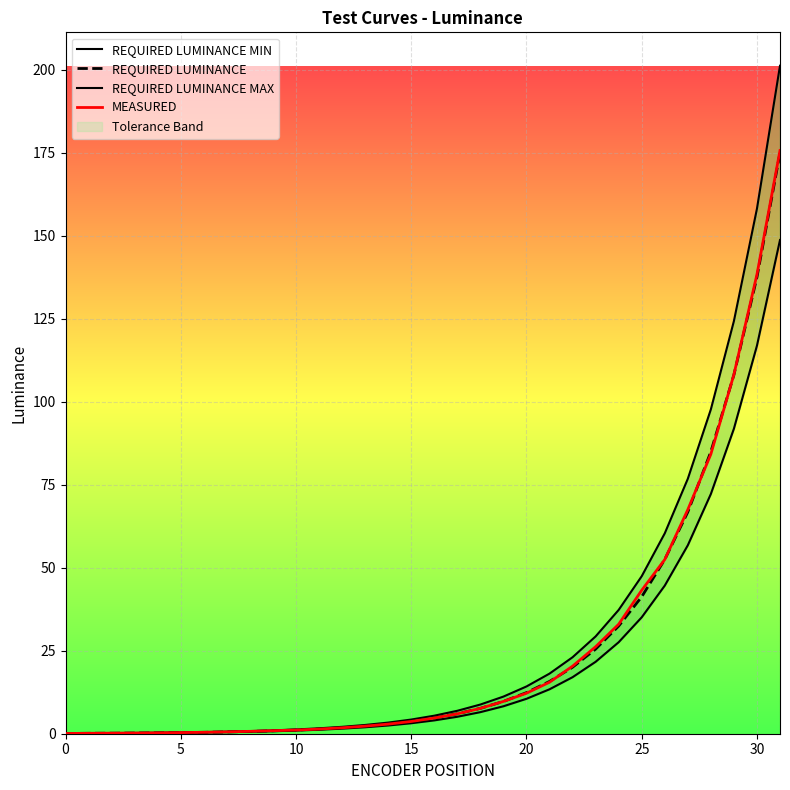

What is the sum of all REQUIRED LUMINANCE values?

817.4